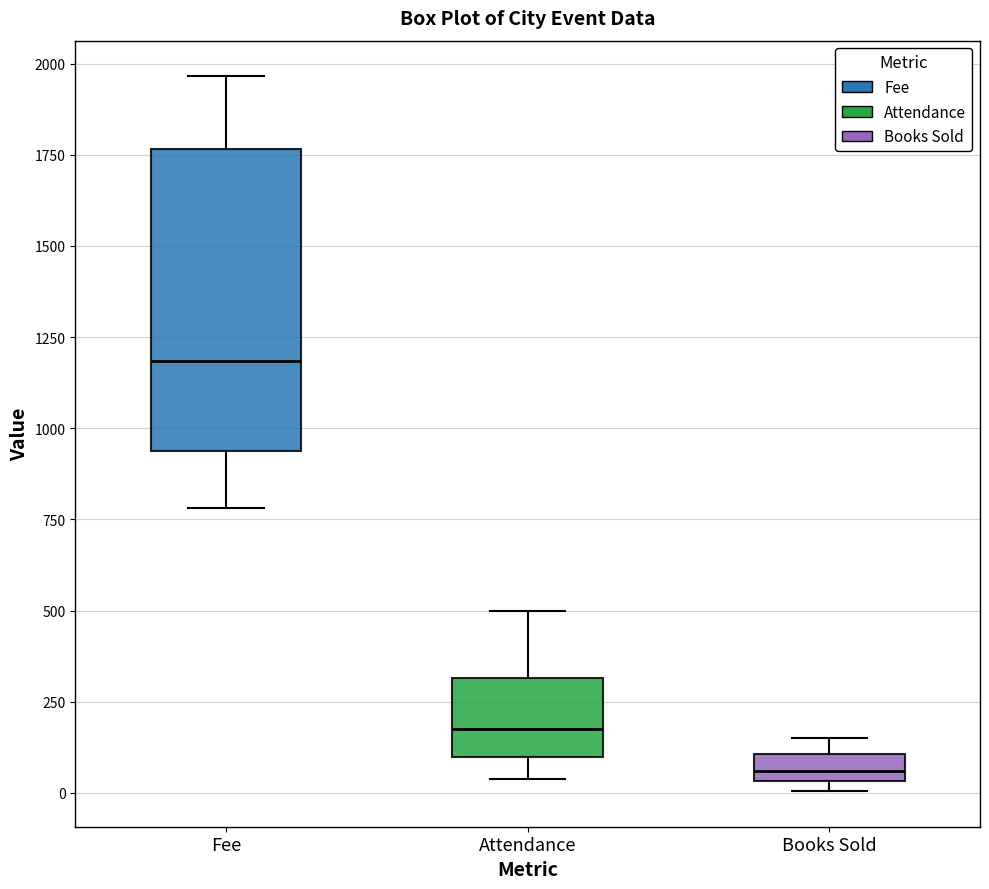

Where does the upper whisker of the box for Fee end on the y-axis? The values are not printed on the chart, so give them approximately, as read against the axis.

1950